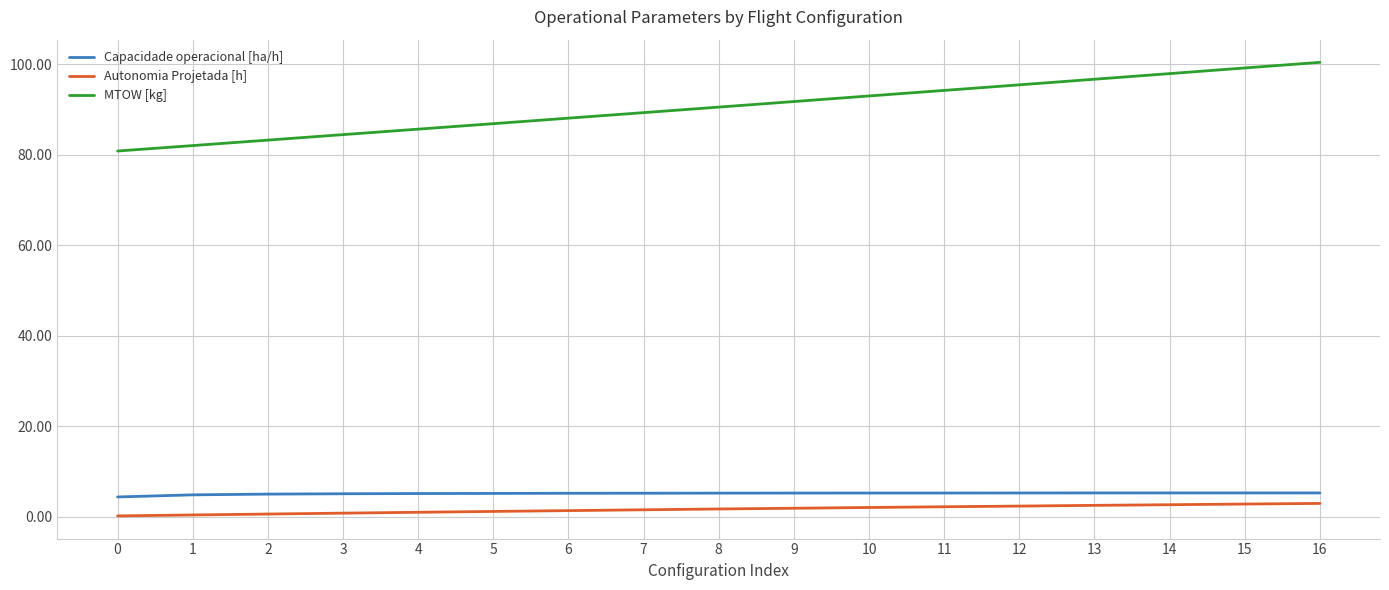

Is it true that MTOW [kg] equals 96.7 at 13?

True